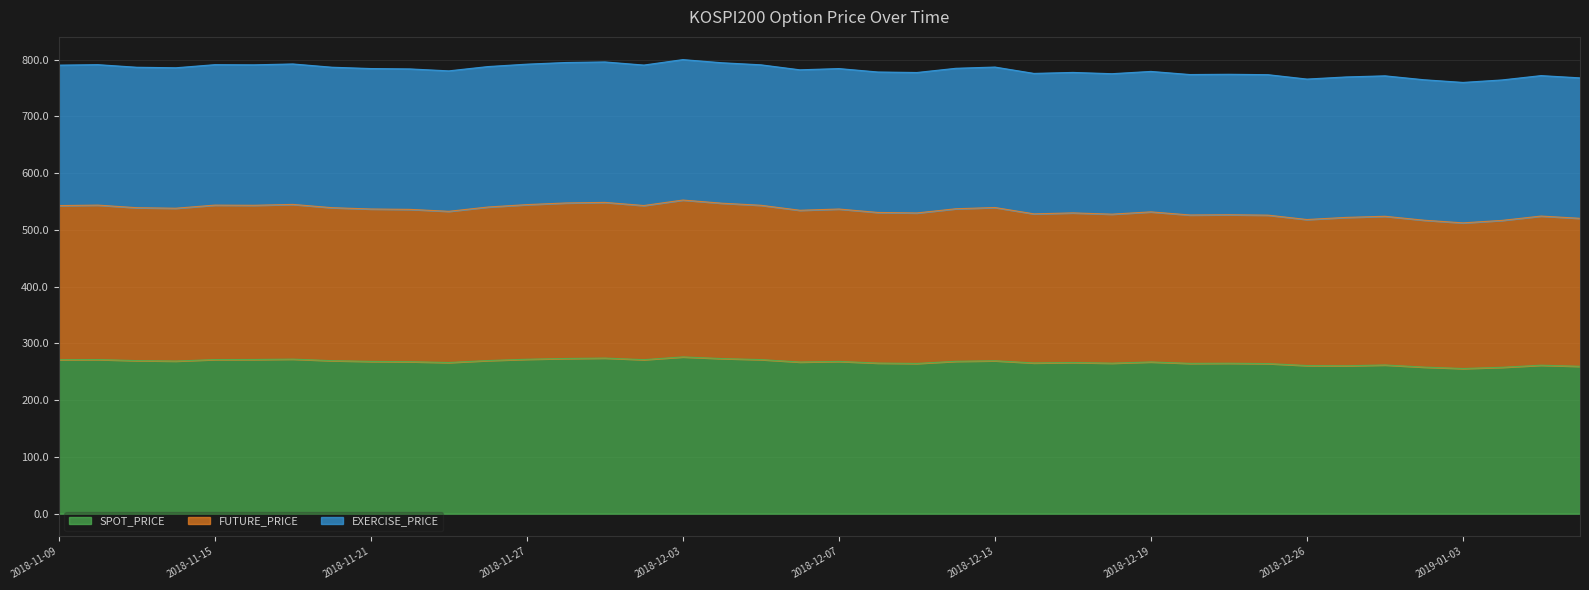

In FUTURE_PRICE, how many points are higher than both neighbors (excluding endpoints)?

12